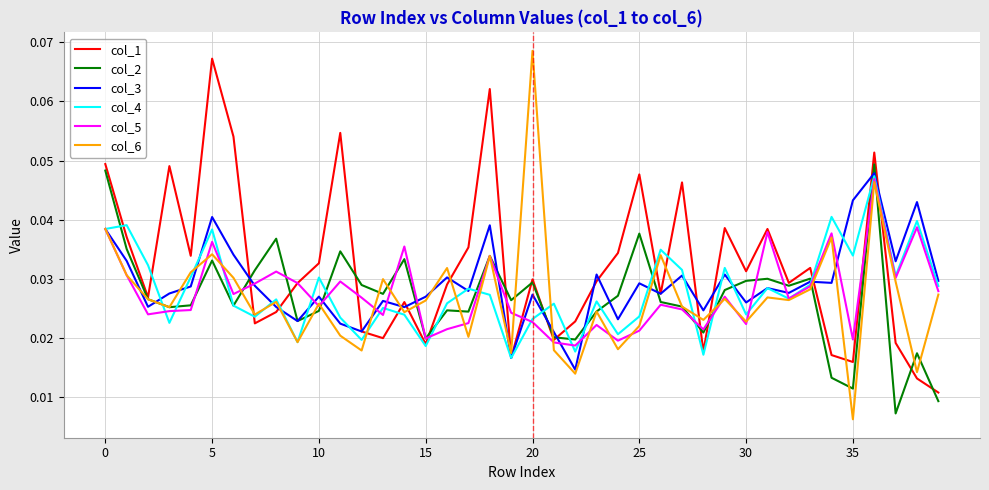

Which series has the widest spread of values?

col_6